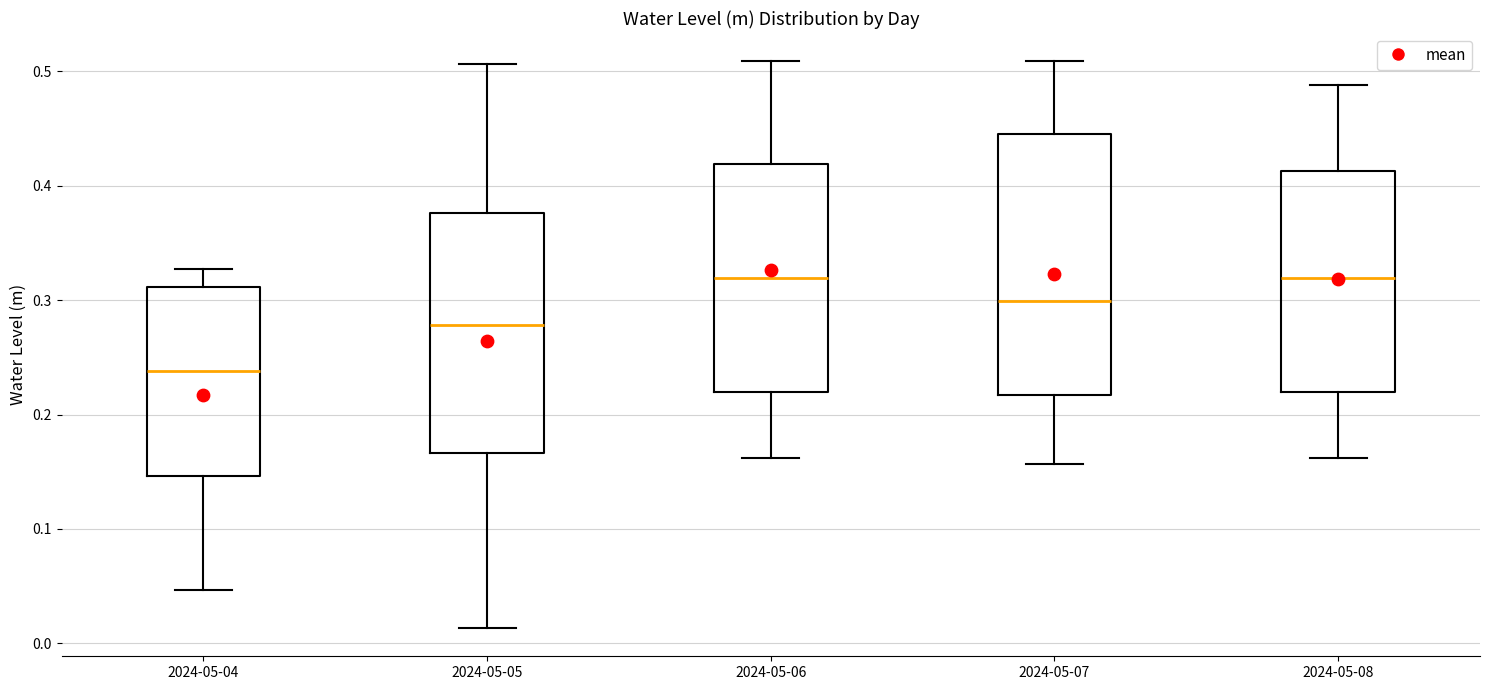

Which box's median line is the lowest?

2024-05-04